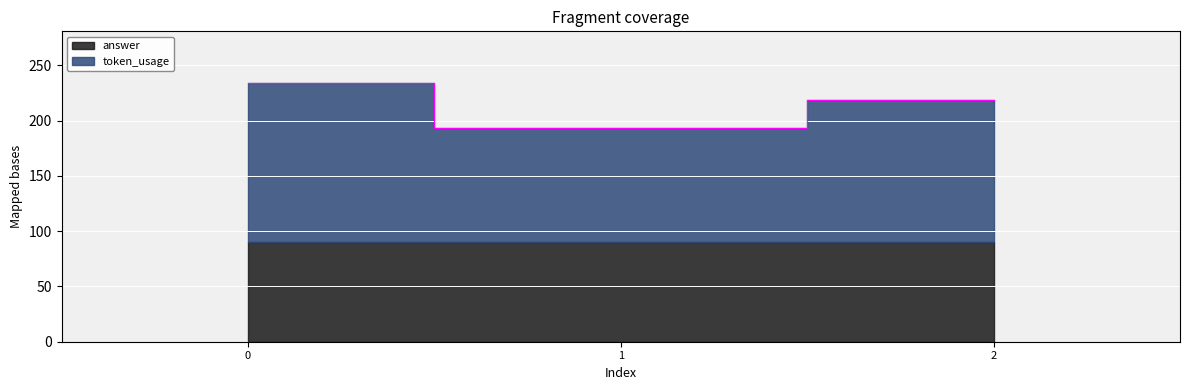

What is the difference between the second highest and minimum values?

26